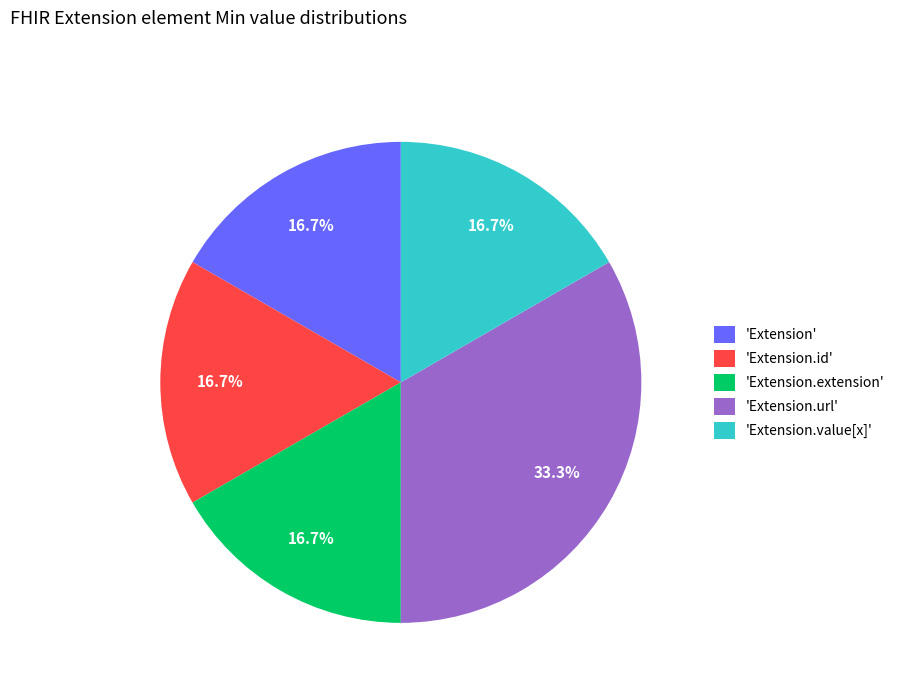

Does any single category account for the majority?

No